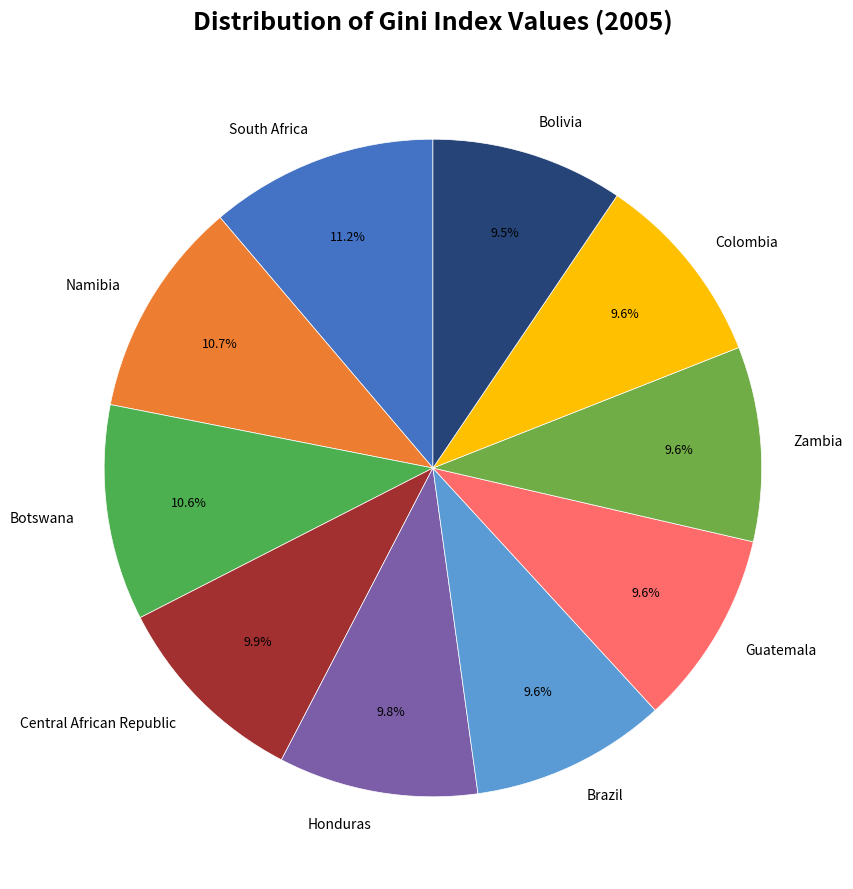

Is there any slice that represents more than half of the pie?

No